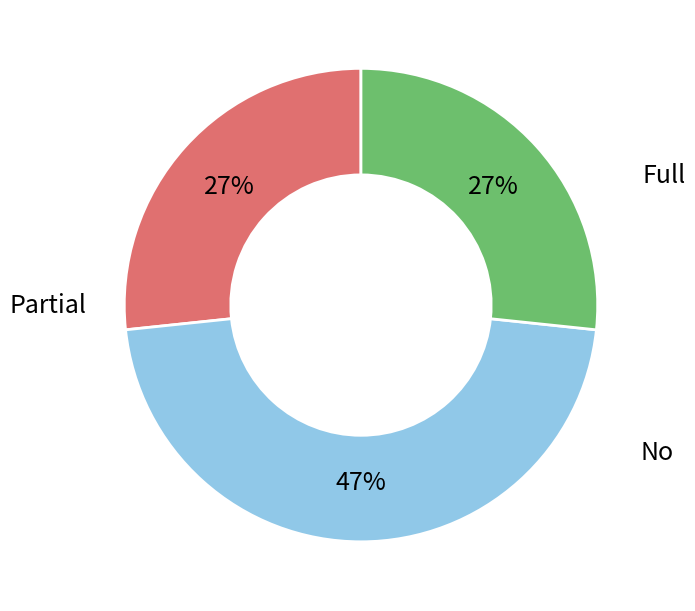

Which category has the biggest portion of the pie?

Partial